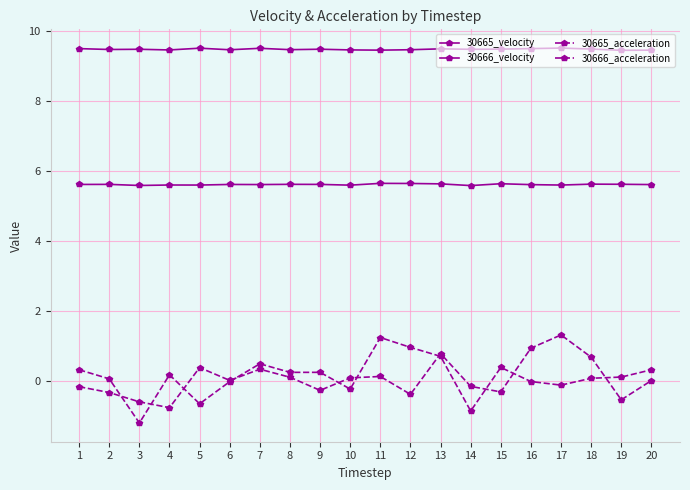

Which category has the highest value across all series?

17